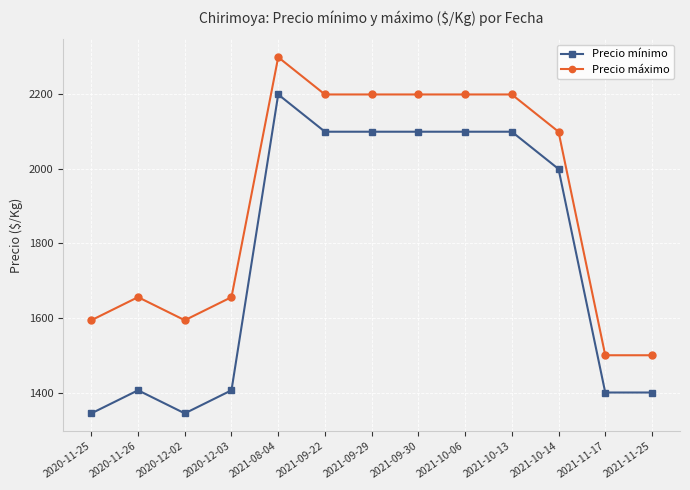

Reading right to left, list all the values displayed in this chart.

Precio mínimo: 2021-11-25=1400	2021-11-17=1400	2021-10-14=2000	2021-10-13=2100	2021-10-06=2100	2021-09-30=2100	2021-09-29=2100	2021-09-22=2100	2021-08-04=2200	2020-12-03=1406	2020-12-02=1344	2020-11-26=1406	2020-11-25=1344
Precio máximo: 2021-11-25=1500	2021-11-17=1500	2021-10-14=2100	2021-10-13=2200	2021-10-06=2200	2021-09-30=2200	2021-09-29=2200	2021-09-22=2200	2021-08-04=2300	2020-12-03=1656	2020-12-02=1594	2020-11-26=1656	2020-11-25=1594